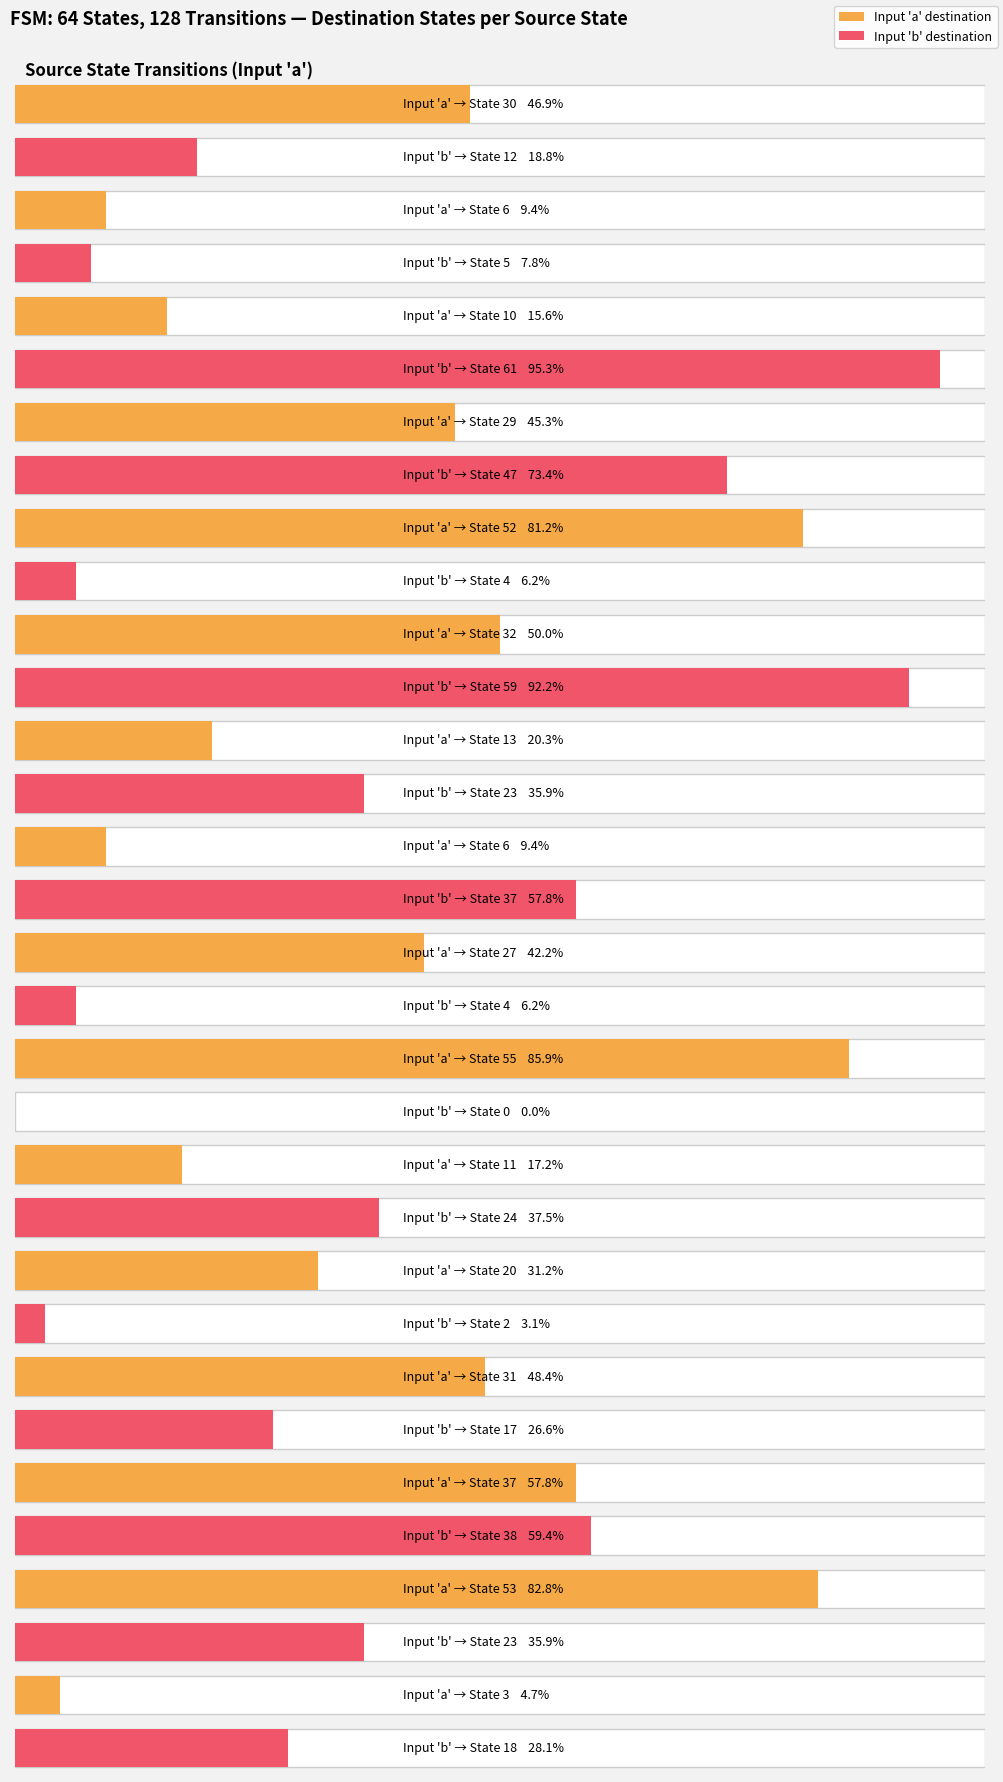

What is the greatest value displayed?

61